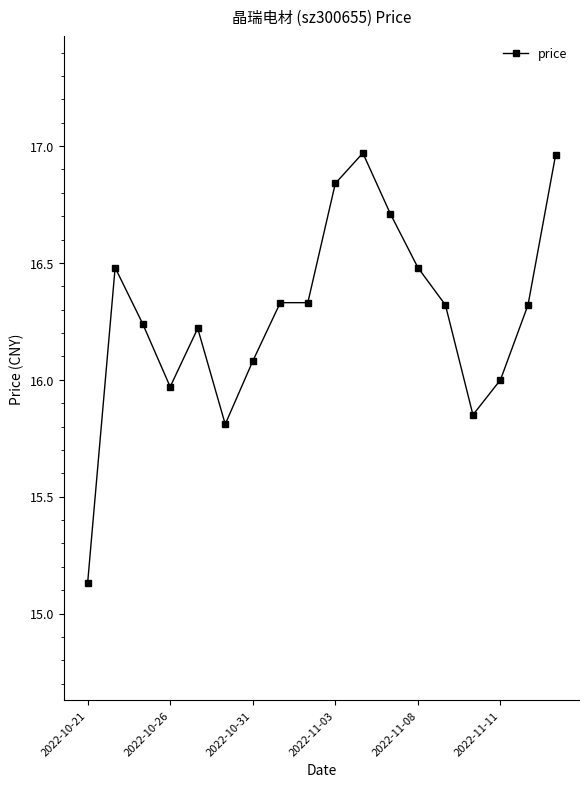

What is the value of the 2nd point from the left?

16.5